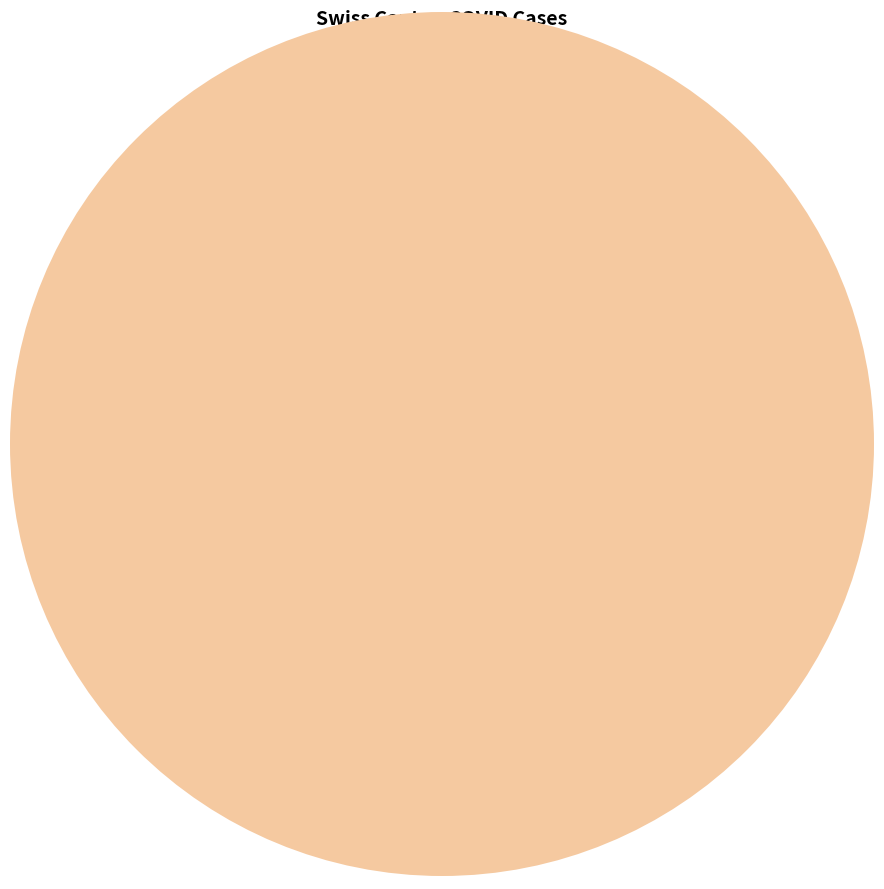

To the nearest percent, what is the average slice percentage?

17%